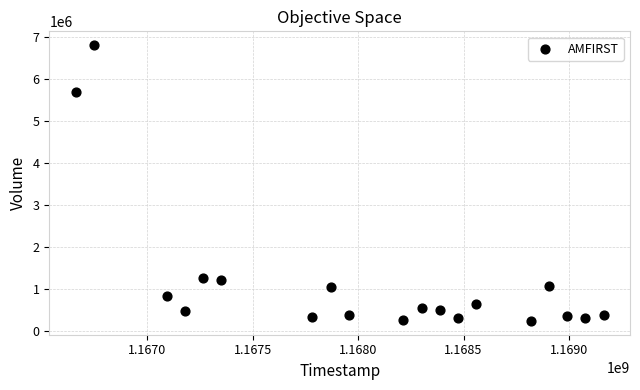

What is the range of X values (max minus min)?

2505600